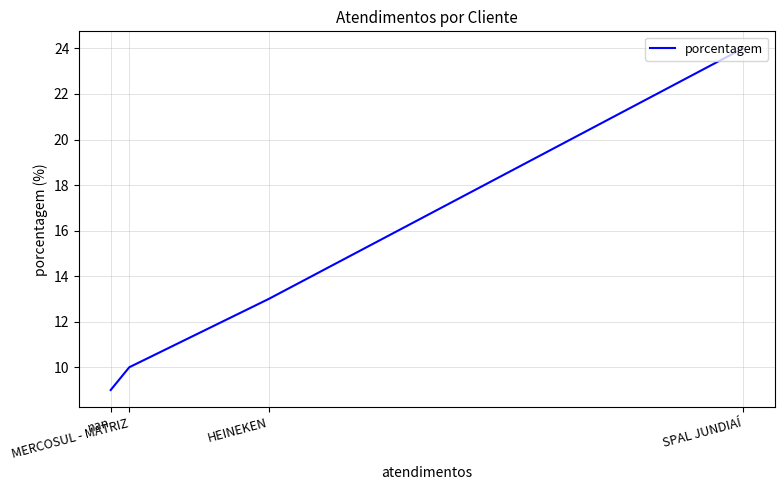

Read the value at nan, to the nearest 10.

10